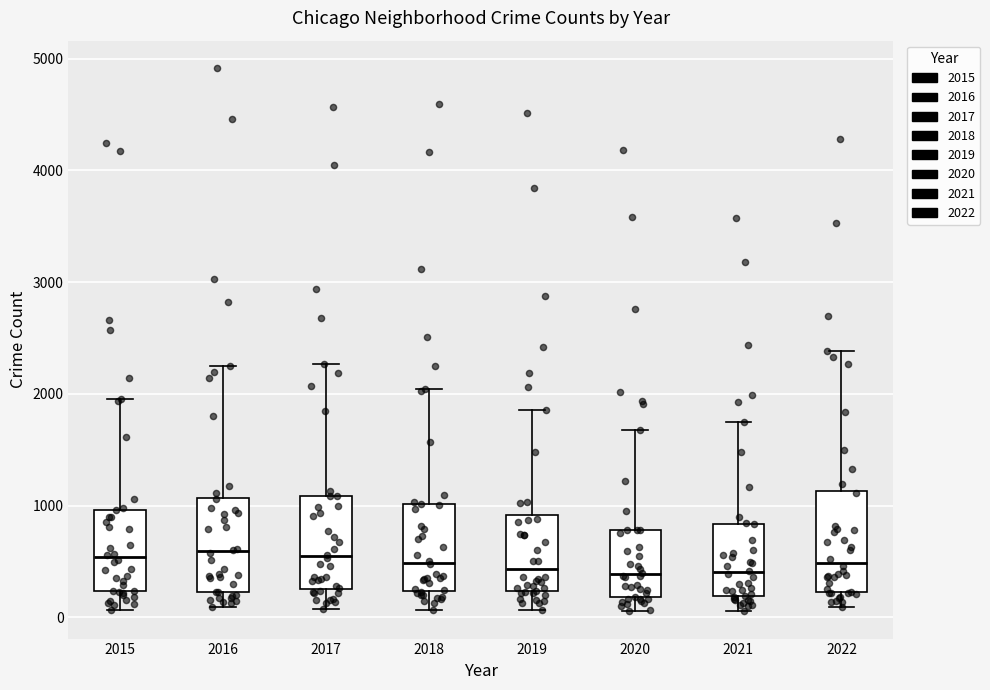

Reading left to right, read every box against the y-axis: the position of its median line, the range the box covers, and the ends of its whiskers. The values are not printed on the chart, so give them approximately, as read against the axis.

2015: median 500, box 200 to 1000, whiskers 100 to 2000
2016: median 600, box 200 to 1100, whiskers 100 to 2200
2017: median 500, box 300 to 1100, whiskers 100 to 2300
2018: median 500, box 200 to 1000, whiskers 100 to 2000
2019: median 400, box 200 to 900, whiskers 100 to 1900
2020: median 400, box 200 to 800, whiskers 100 to 1700
2021: median 400, box 200 to 800, whiskers 100 to 1800
2022: median 500, box 200 to 1100, whiskers 100 to 2400